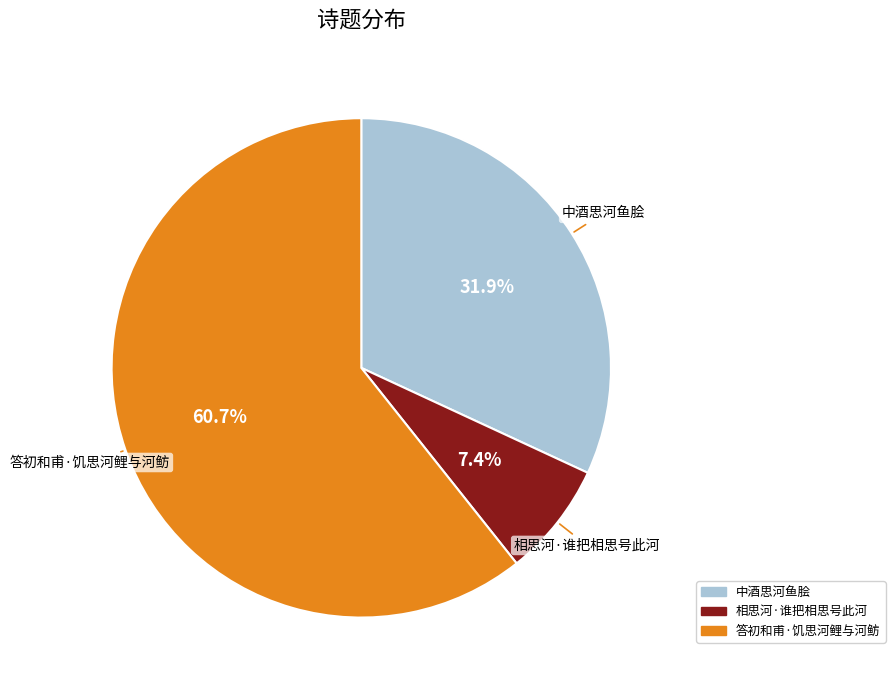

To the nearest percent, what is the difference between the largest and smallest slice percentages?

53%